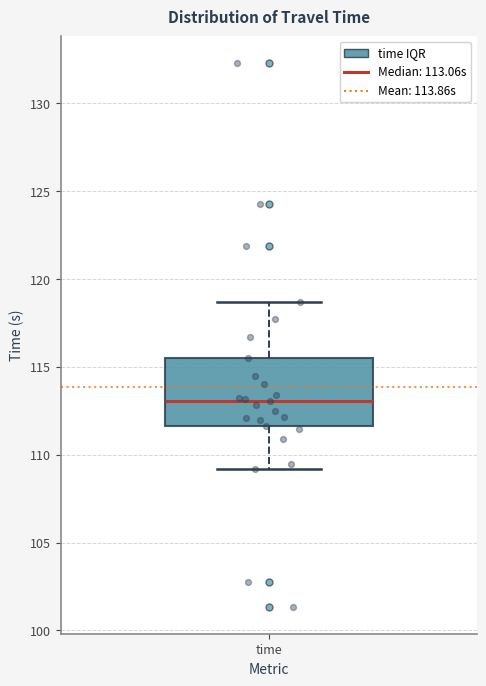

Where does the upper whisker of the box for time end on the y-axis? The values are not printed on the chart, so give them approximately, as read against the axis.

118.5